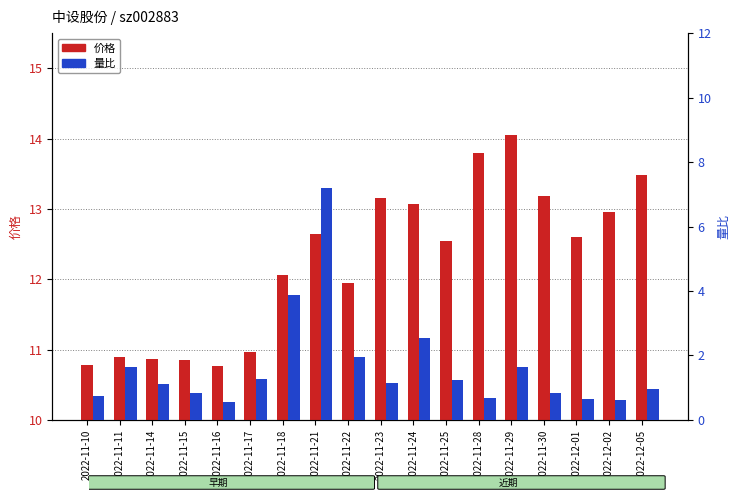

What position from the right is 2022-11-15?

15